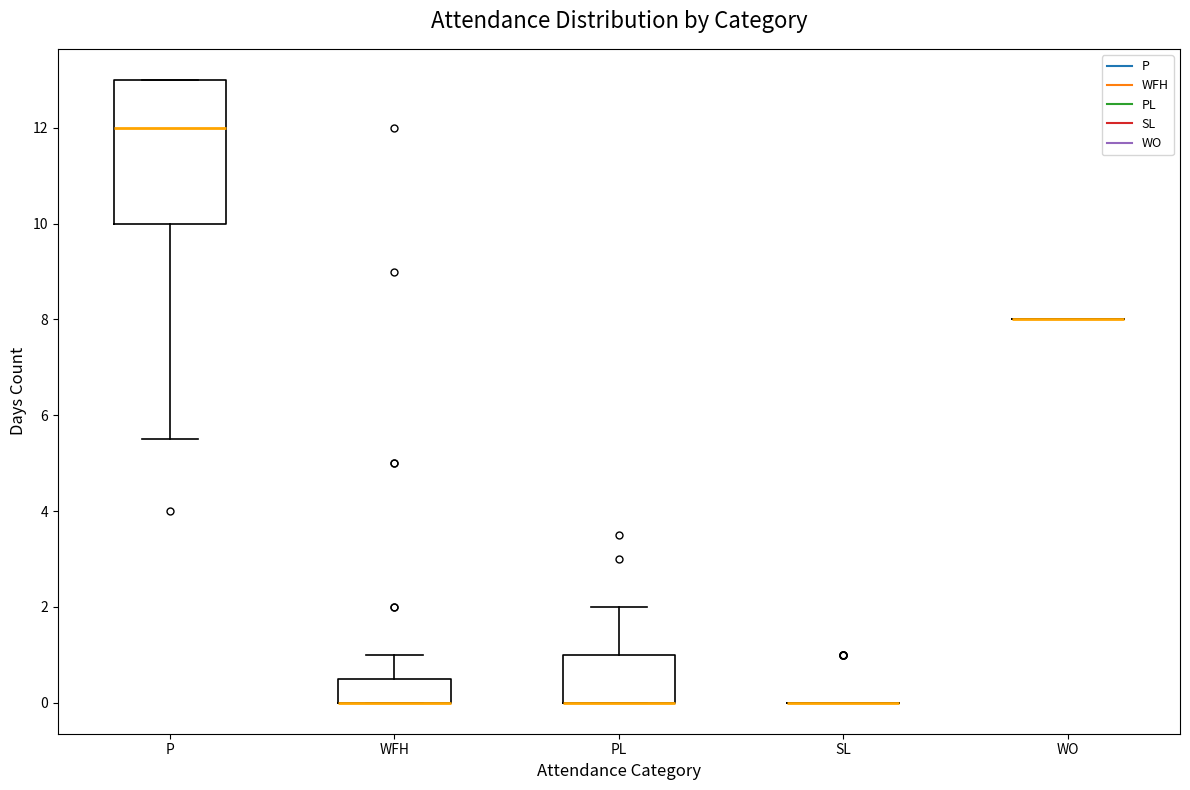

Reading left to right, read every box against the y-axis: the position of its median line, the range the box covers, and the ends of its whiskers. The values are not printed on the chart, so give them approximately, as read against the axis.

P: median 12.0, box 10.0 to 13.0, whiskers 5.6 to 13.0
WFH: median 0.0 (drawn on the box's lower edge), box 0.0 to 0.6, whiskers 0.0 to 1.0
PL: median 0.0 (drawn on the box's lower edge), box 0.0 to 1.0, whiskers 0.0 to 2.0
SL: box collapsed to a line at 0.0, whiskers 0.0 to 0.0
WO: box collapsed to a line at 8.0, whiskers 8.0 to 8.0